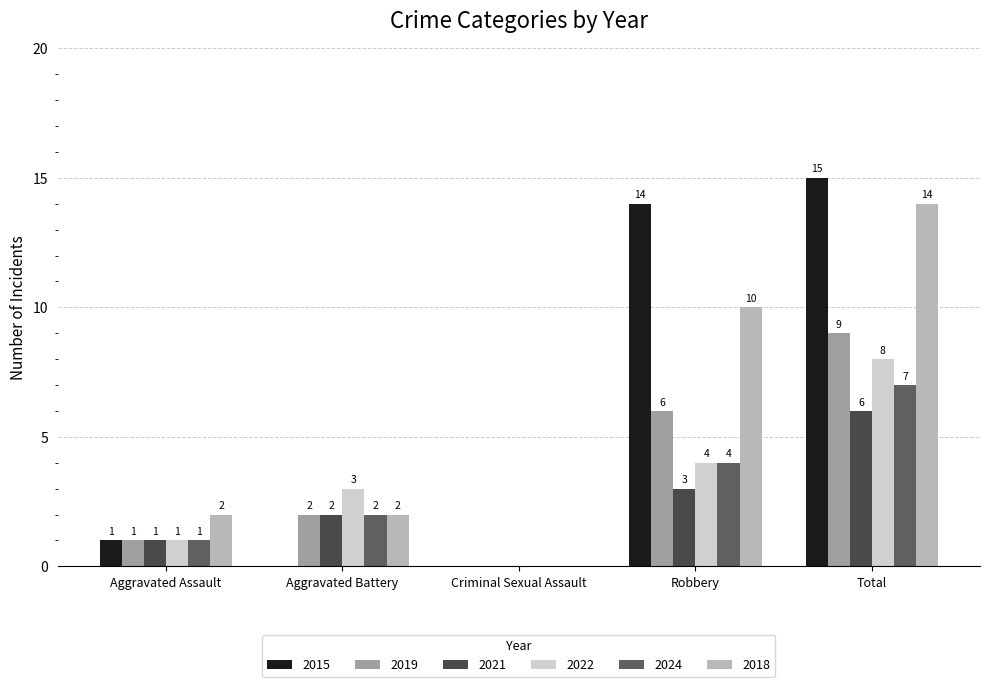

What value does the 2022 series have at Aggravated Assault?

1